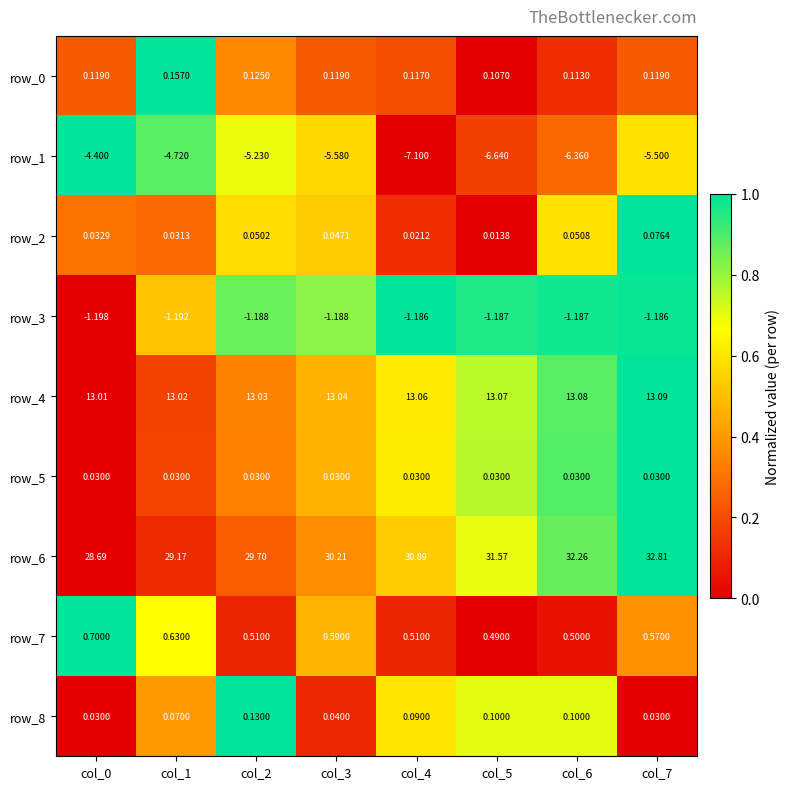

True or false: row_3 has a value of 1.4 at col_4.

False